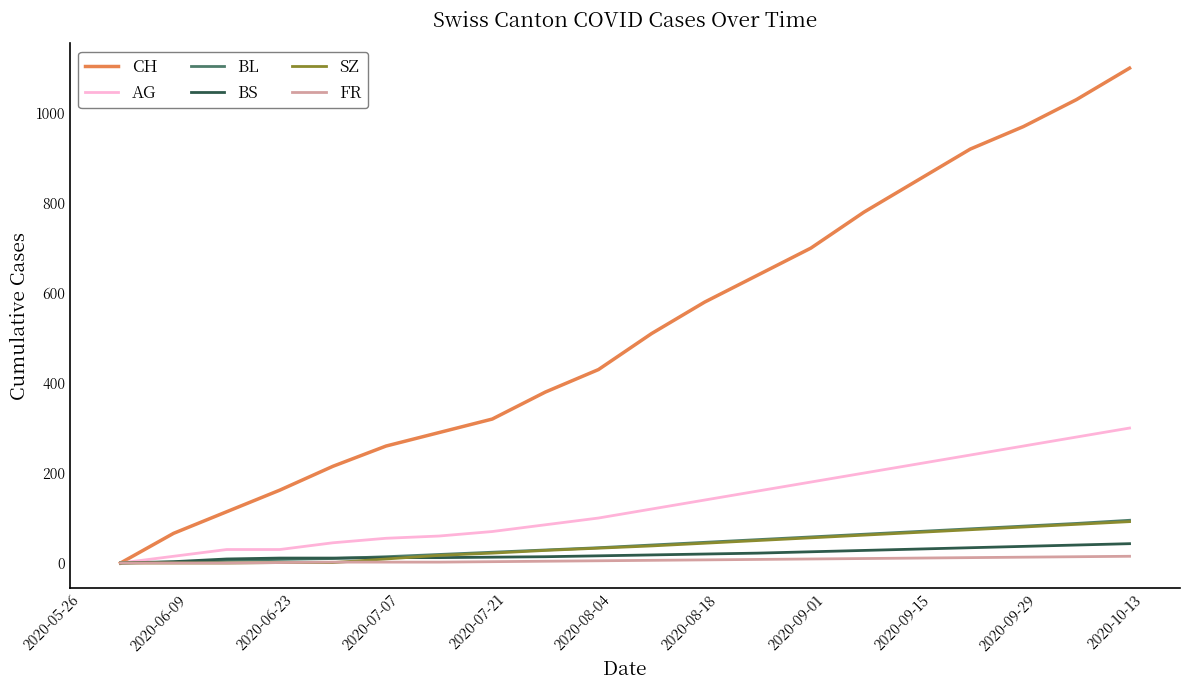

Which series has the largest range (max minus min)?

CH